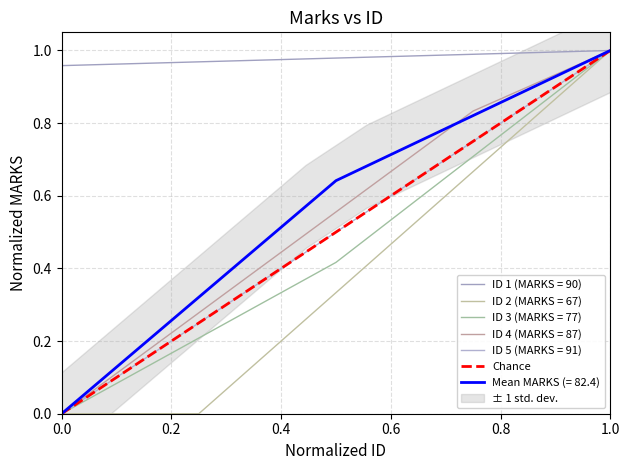

What is the maximum value shown in the chart?

1